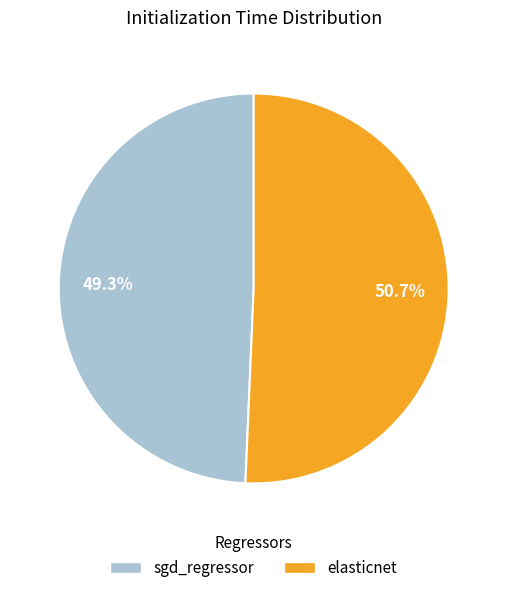

Is sgd_regressor the majority of the pie?

No